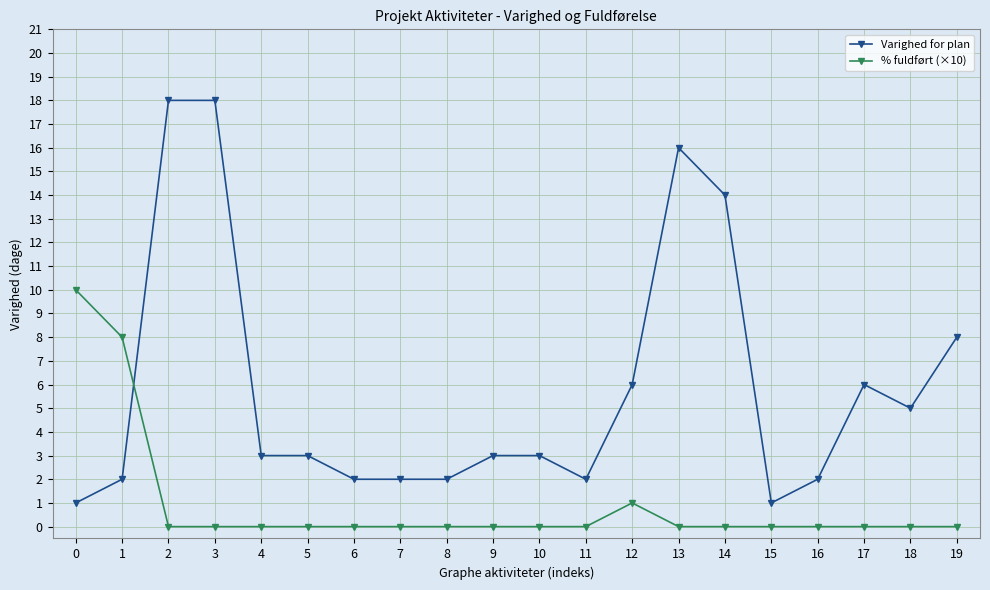

Which series has the widest spread of values?

Varighed for plan